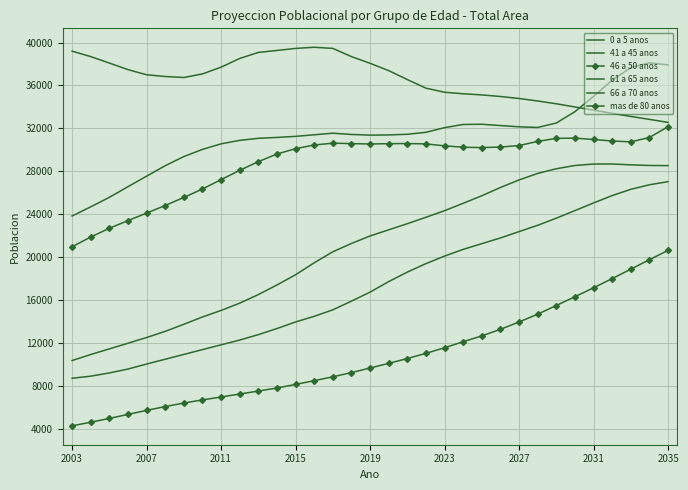

Which series has the widest spread of values?

66 a 70 anos